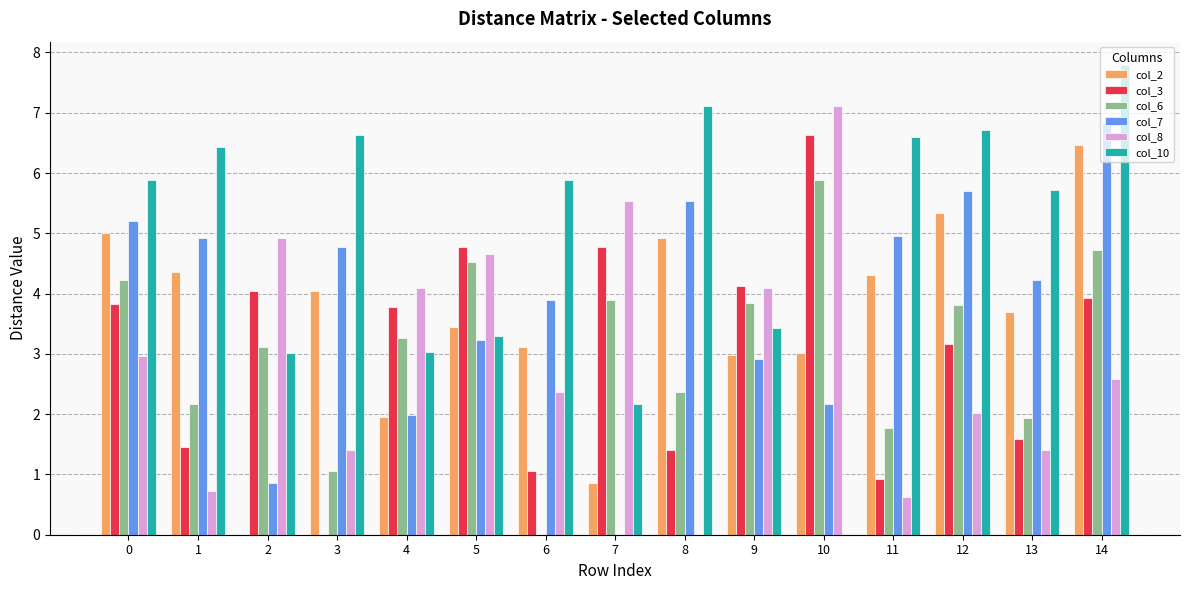

Does the chart contain stacked bars?

No